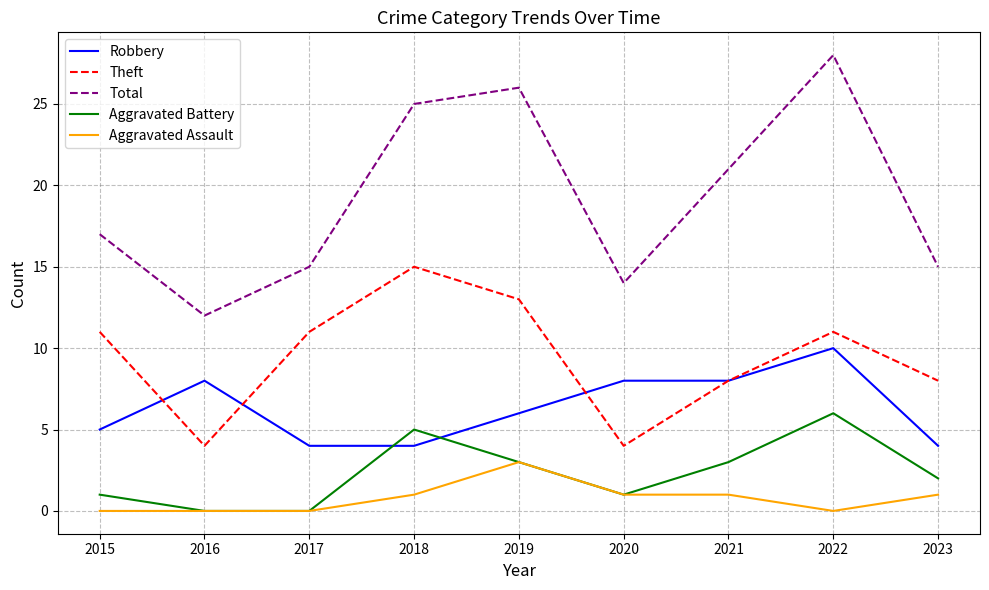

Count the number of categories in the chart.

9